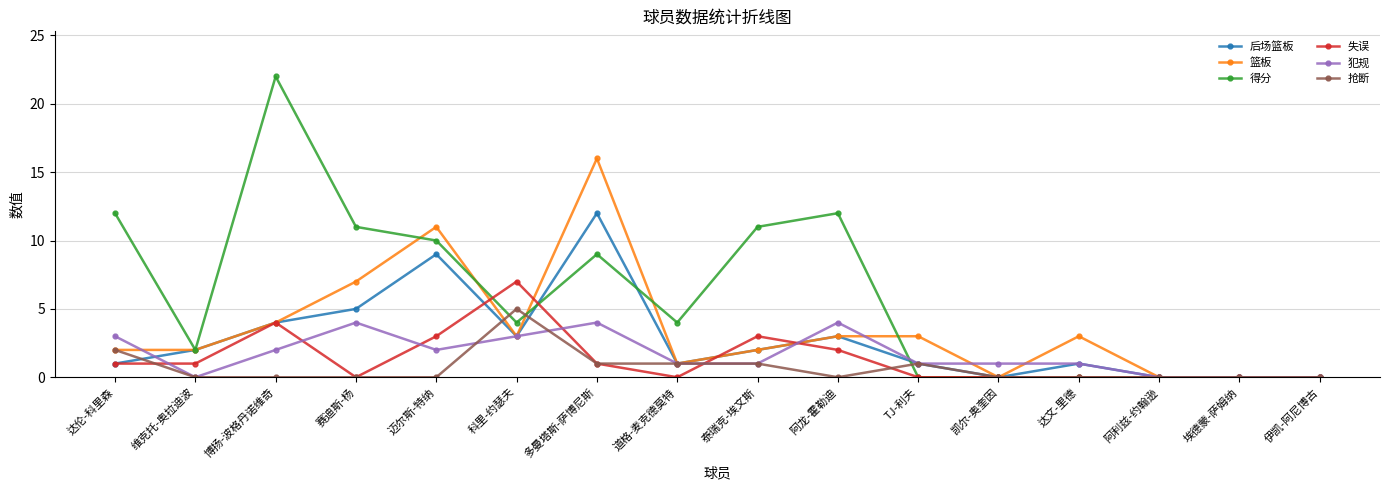

At which category is the sum across all series the highest?

多曼塔斯-萨博尼斯